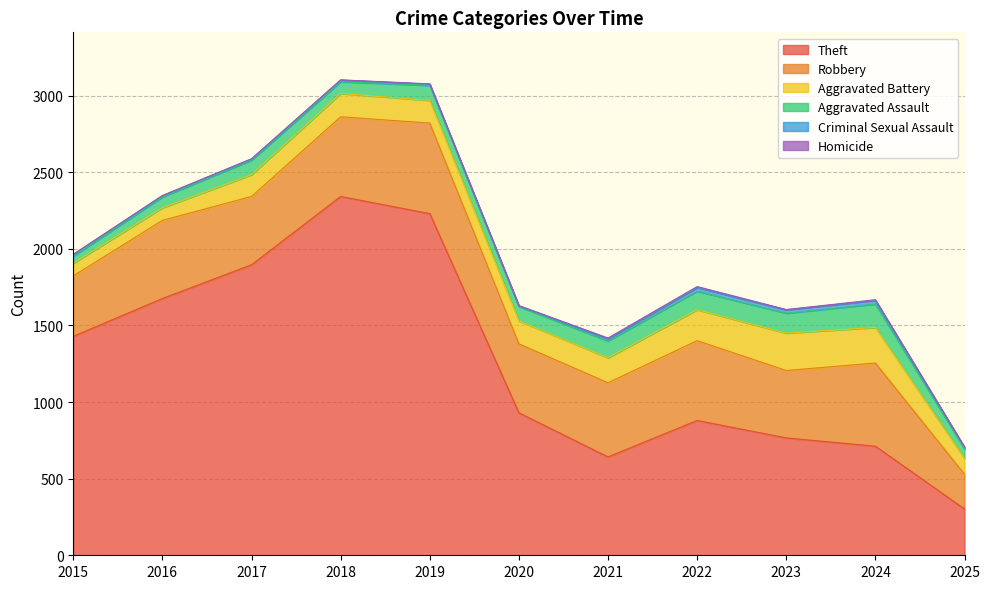

At 2020, list the series in order from smallest to largest.

Criminal Sexual Assault, Homicide, Aggravated Assault, Aggravated Battery, Robbery, Theft